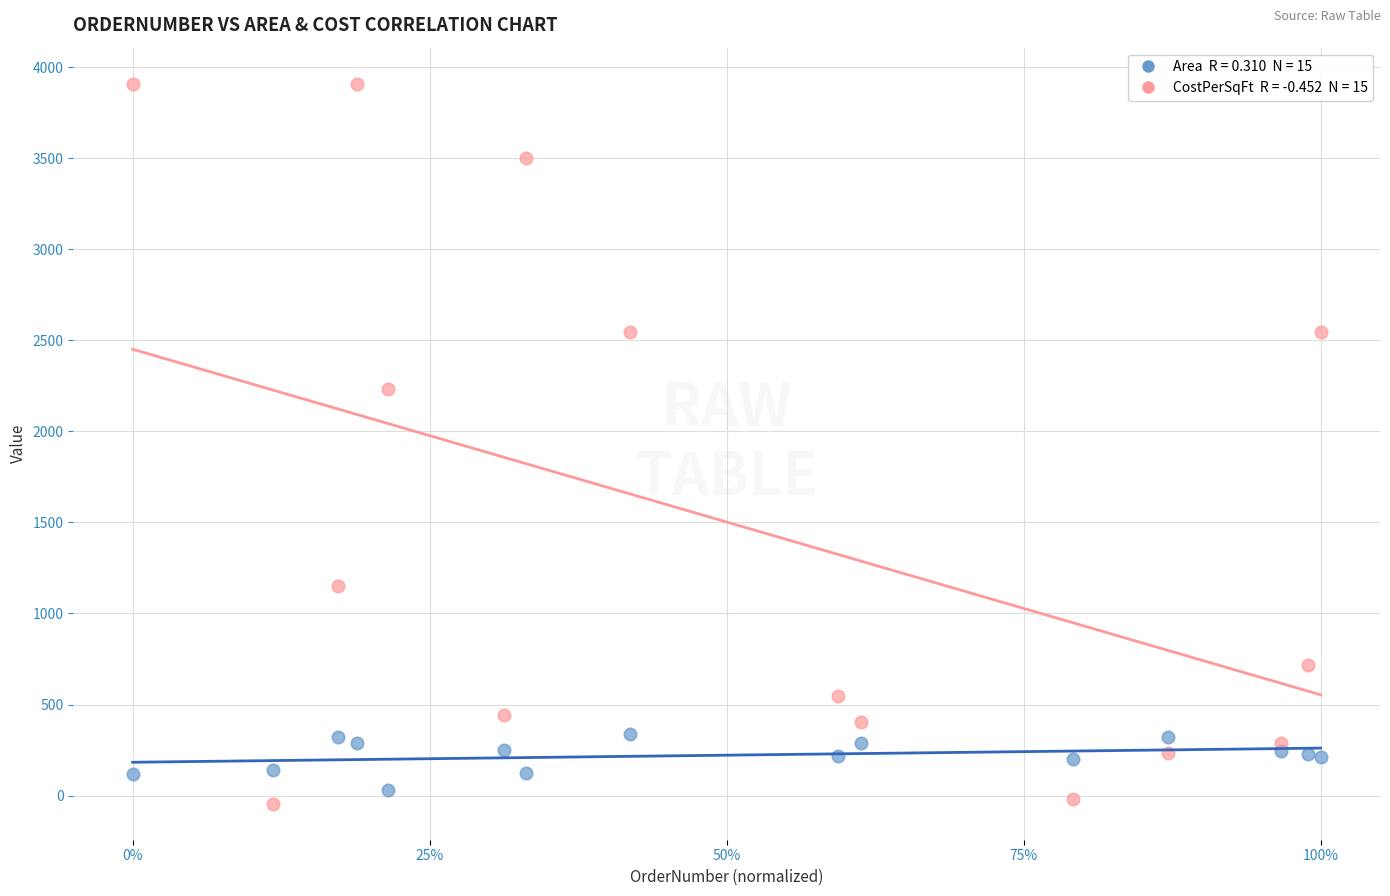

Across all series, what Y value is closest to 1932?

2235.0